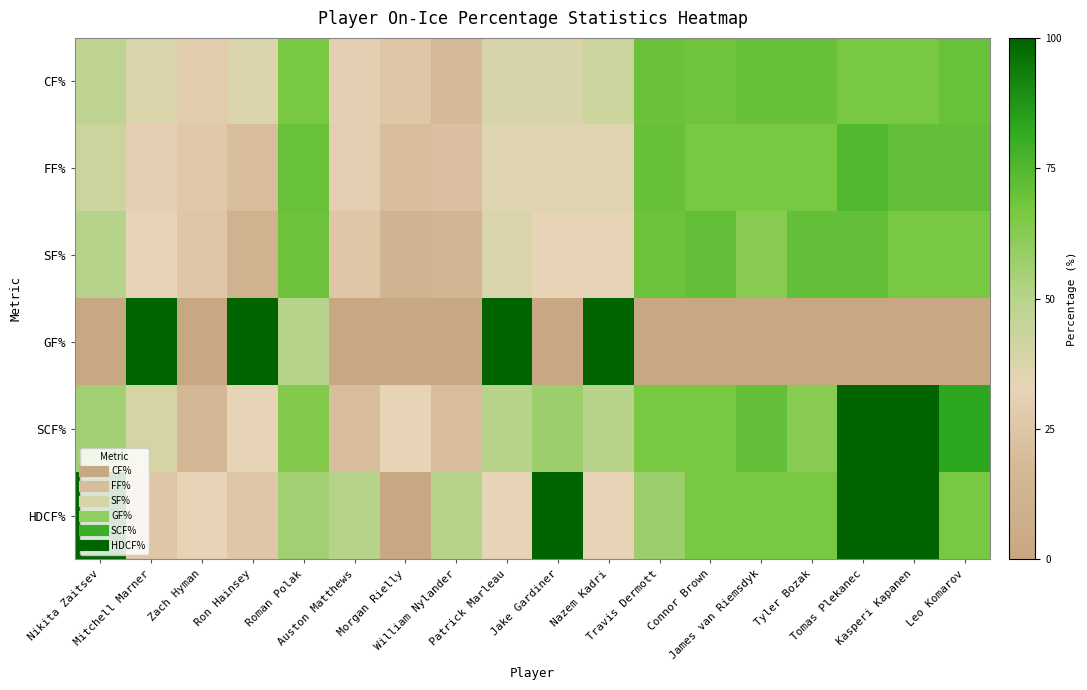

What is the spread (max minus min) of values at Jake Gardiner?

100.0